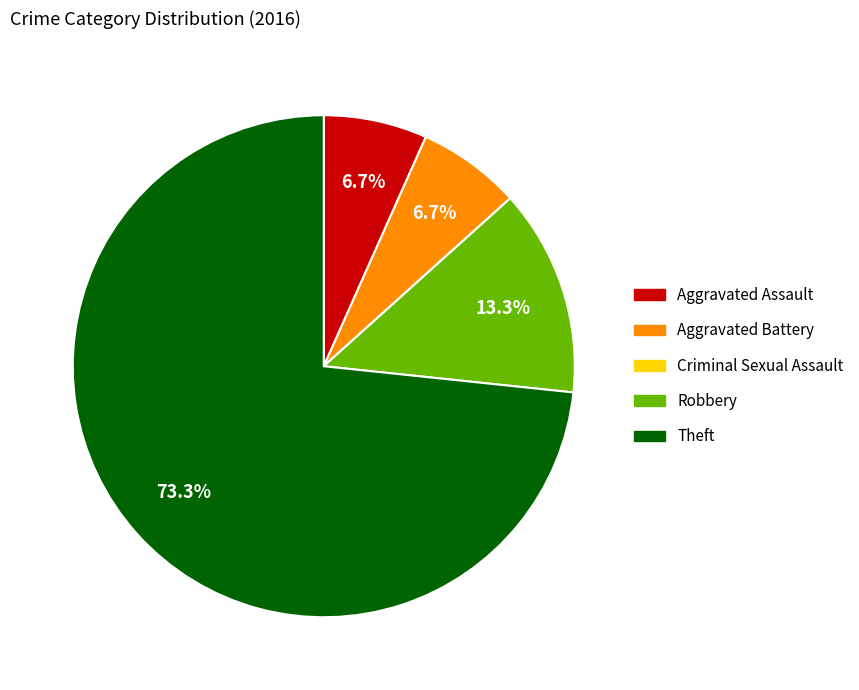

Is the sum of Robbery and Aggravated Battery greater than half?

No